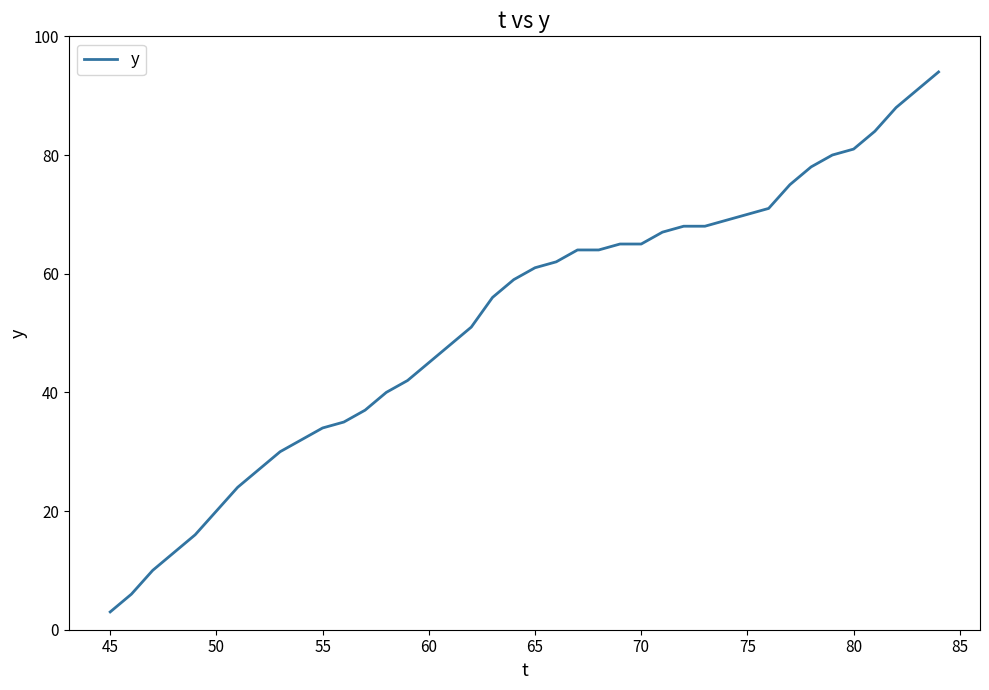

What is the greatest value displayed?

94